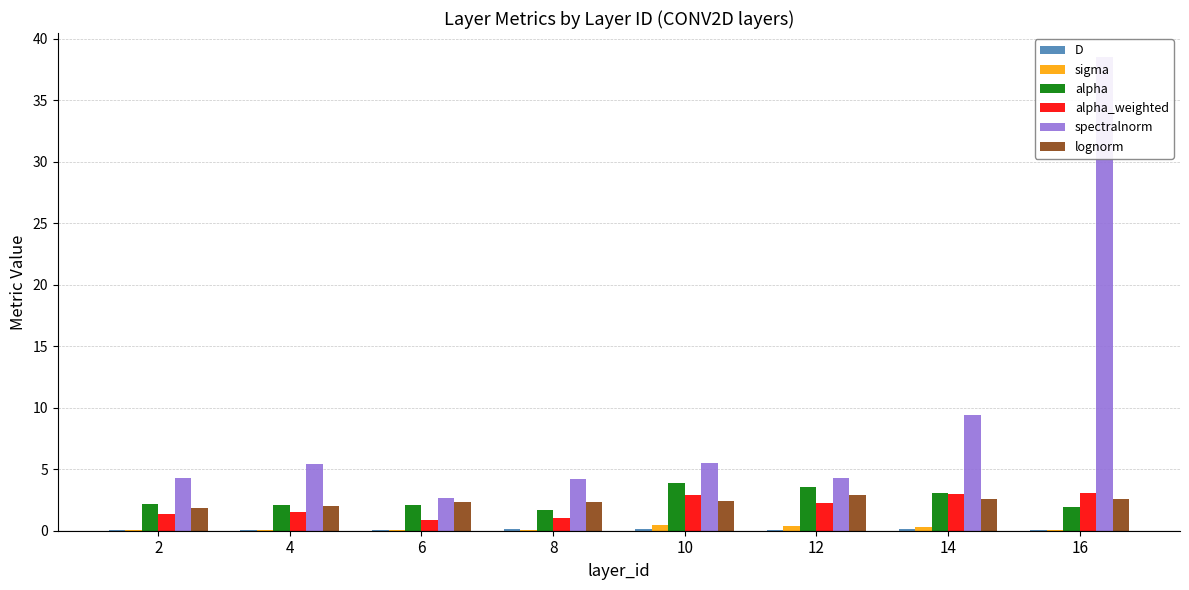

List the series in order of their peak value, lowest first.

D, sigma, lognorm, alpha_weighted, alpha, spectralnorm